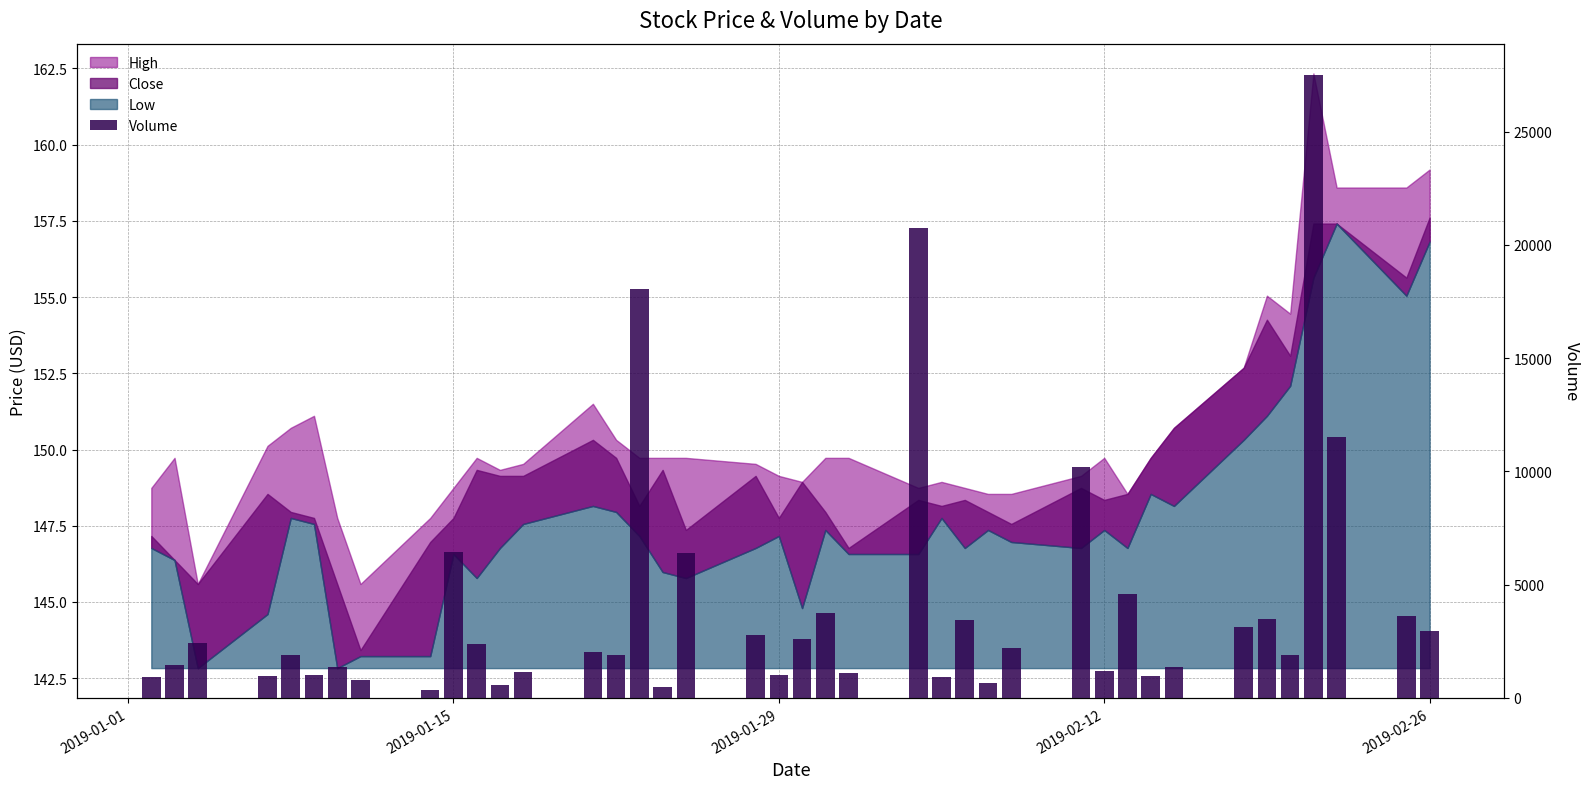

Reading right to left, extract all data points from this chart.

2969	3614	11514	27514	1907	3467	3137	1369	951	4565	1199	10178	2218	640	3439	918	20754	1115	3758	2615	1016	2787	6393	462	18060	1881	2031	1142	554	2388	6442	336	804	1363	995	1895	983	2441	1437	930